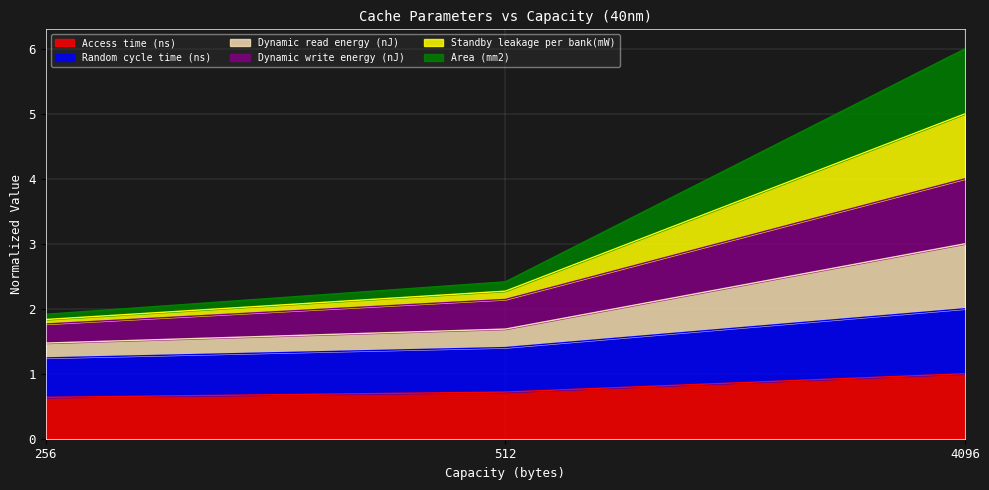

Which category has the highest value in the Standby leakage per bank(mW) series?

4096